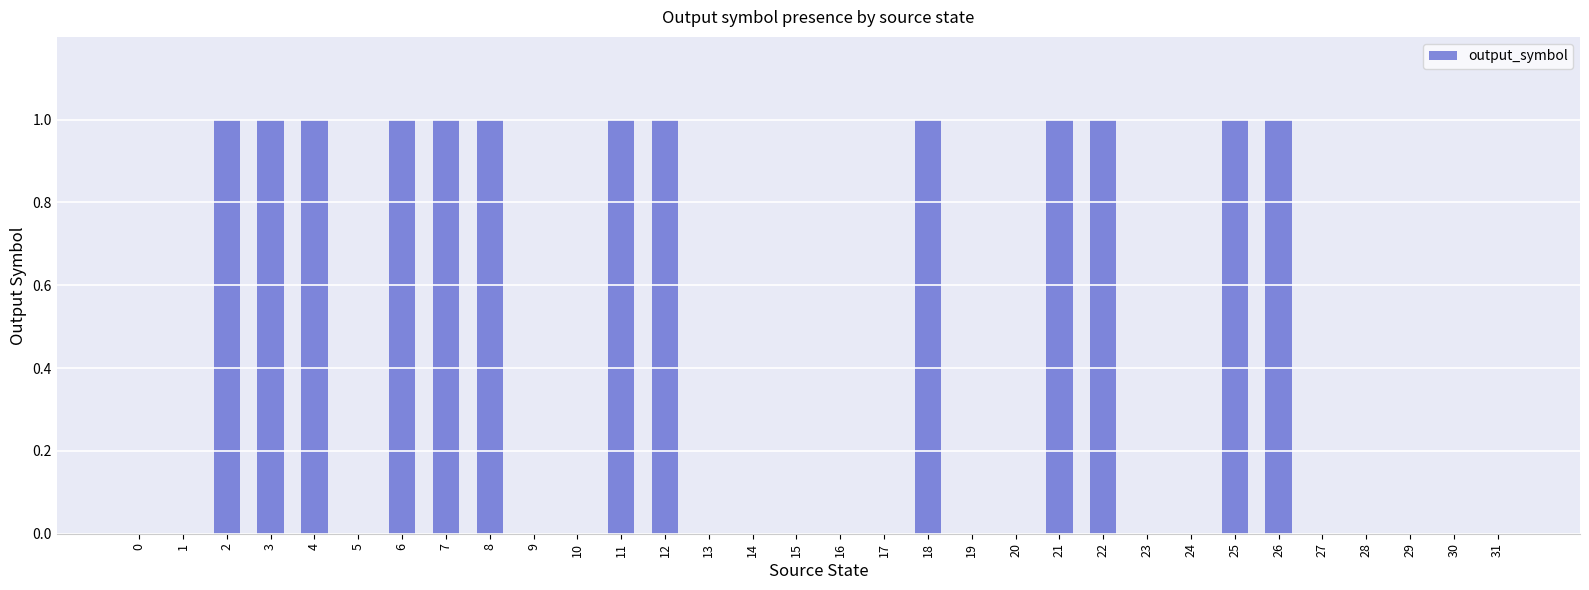

What is the change in value from 25 to 30?

-1